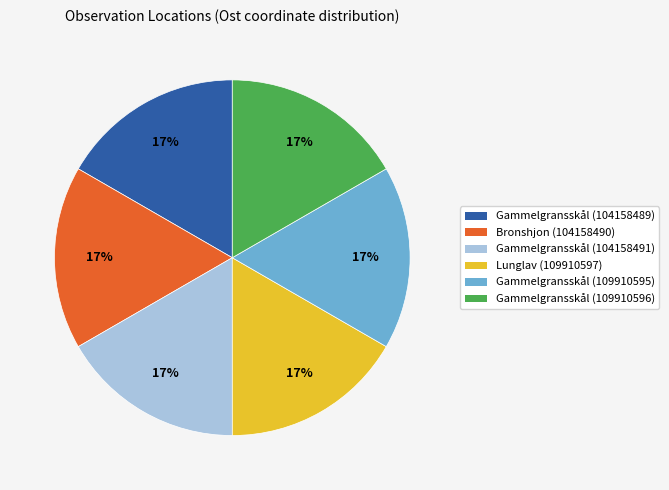

To the nearest percent, what portion does Bronshjon (104158490) represent?

17%